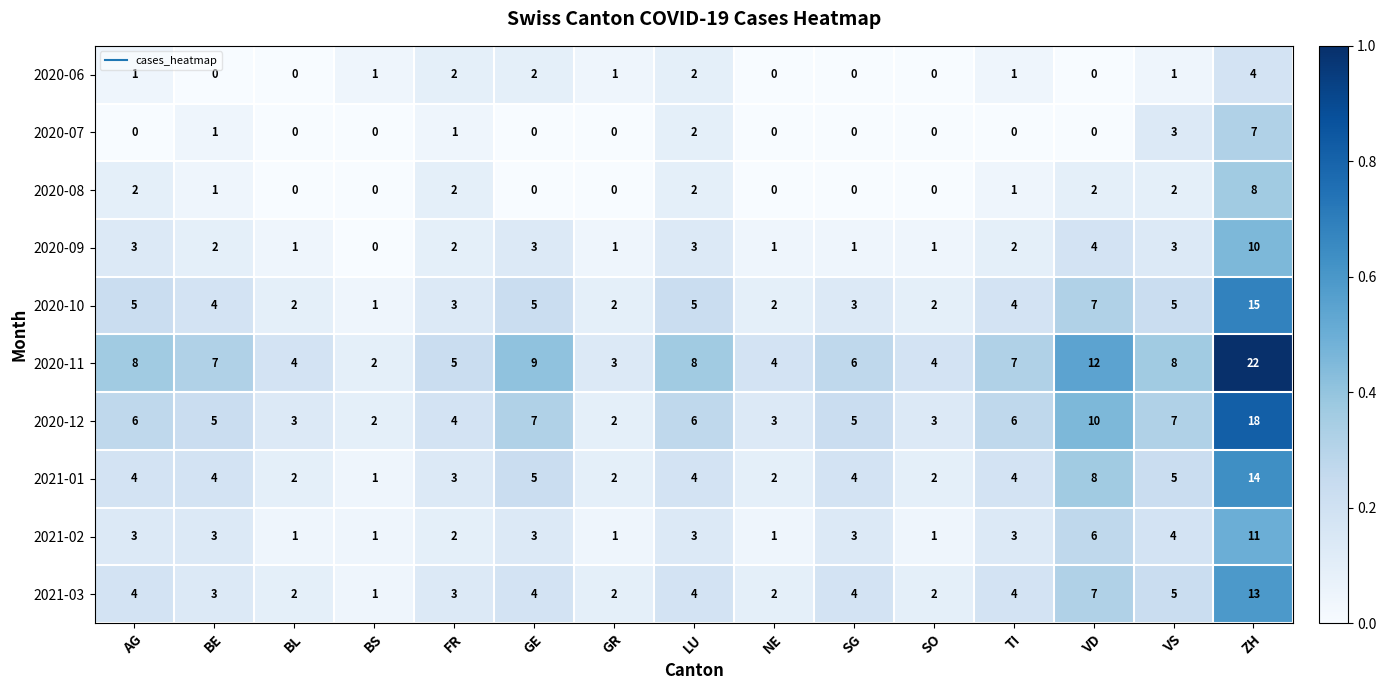

How many distinct data groups are displayed?

10